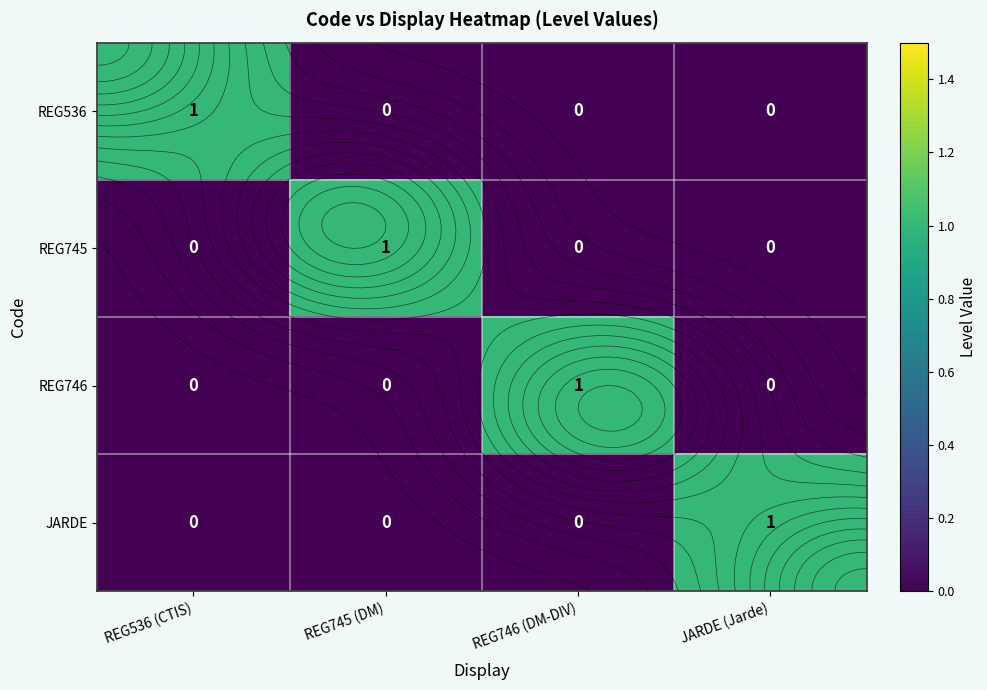

True or false: REG745 has a value of 1 at REG536 (CTIS).

False